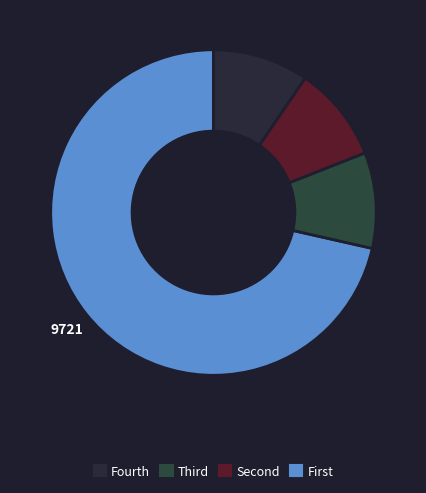

How many segments does this pie chart have?

4